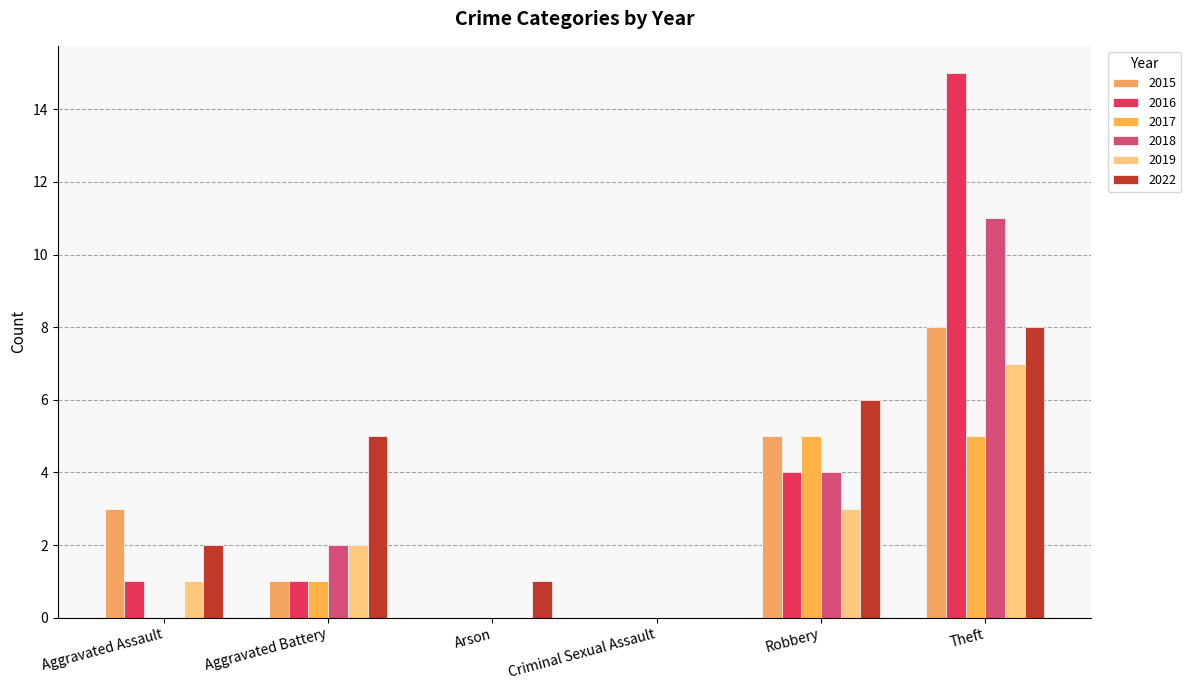

What is the sum of all 2016 values?

21